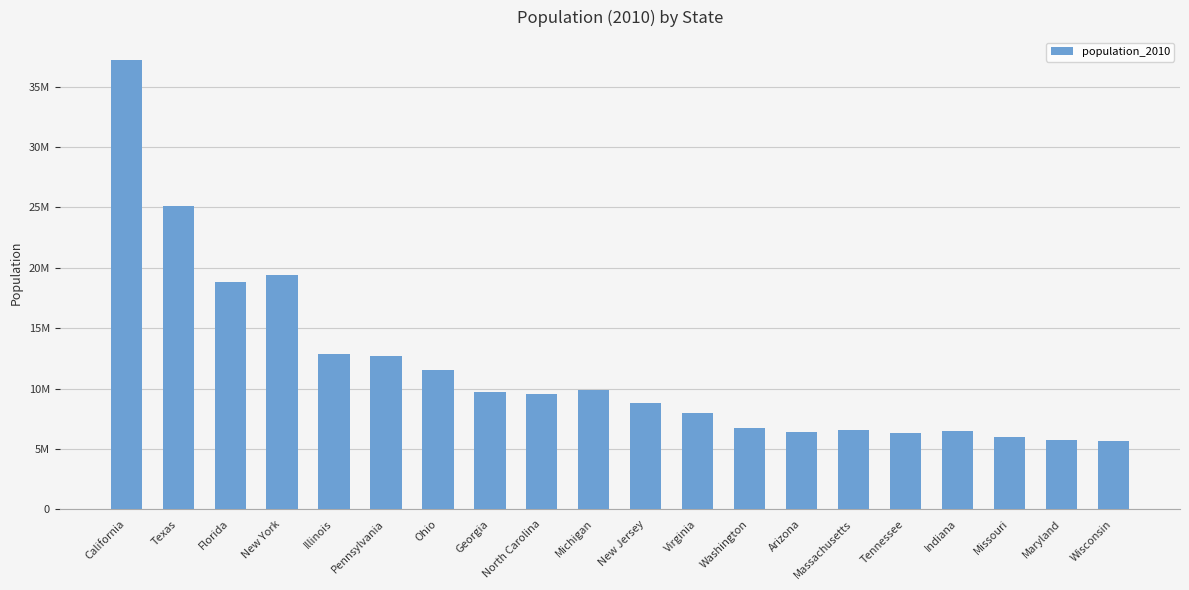

Where does the data first go above 9535692?

California